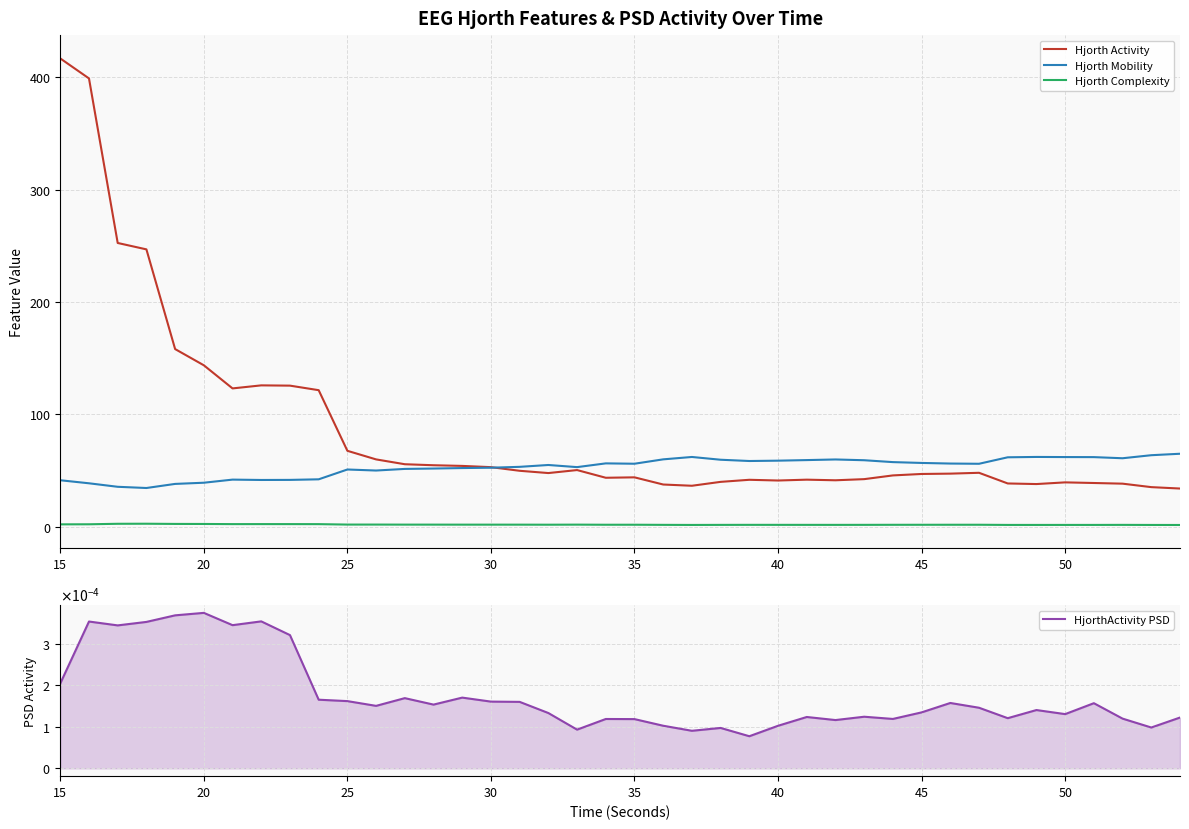

What is the maximum value shown in the chart?

416.9